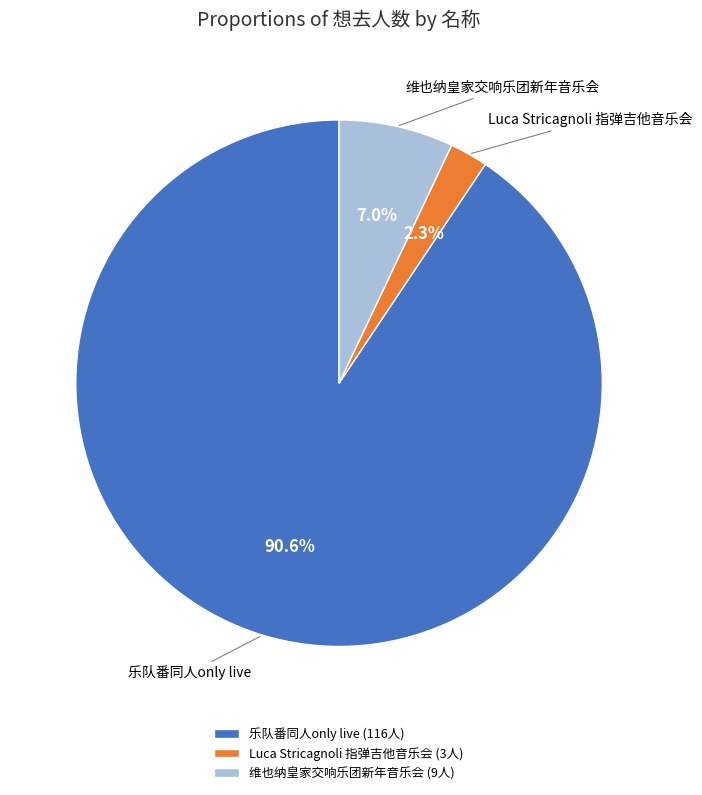

Is the sum of 维也纳皇家交响乐团新年音乐会 and Luca Stricagnoli 指弹吉他音乐会 greater than half?

No